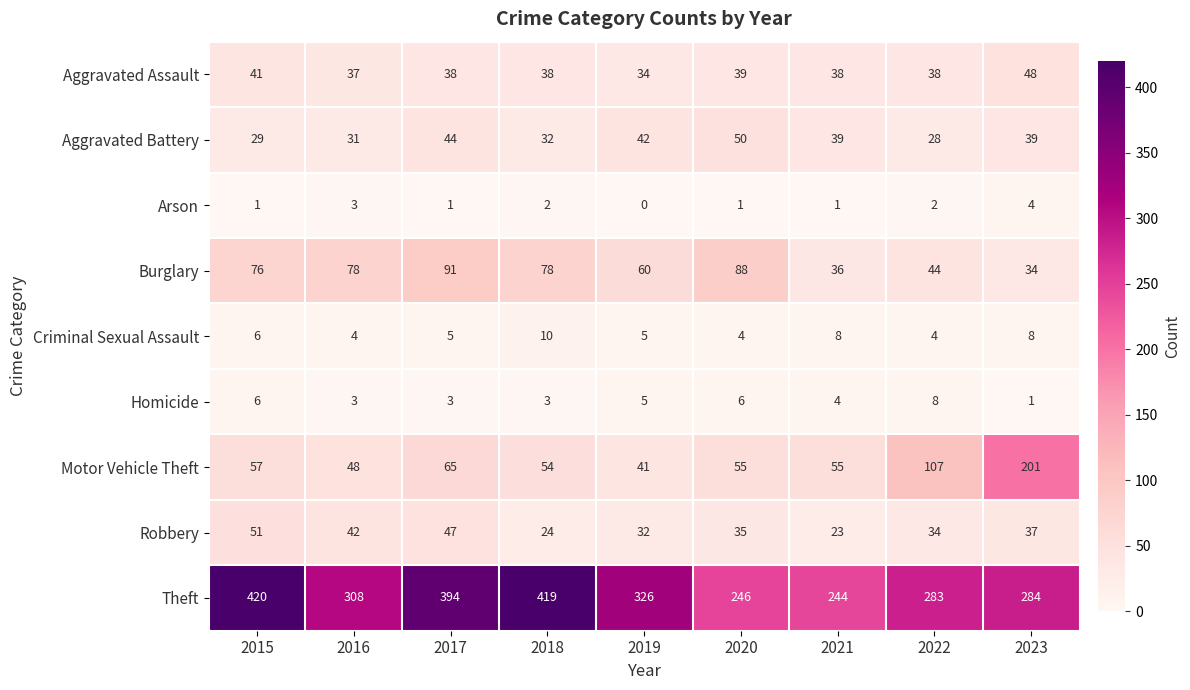

How many data points does each series have?

9